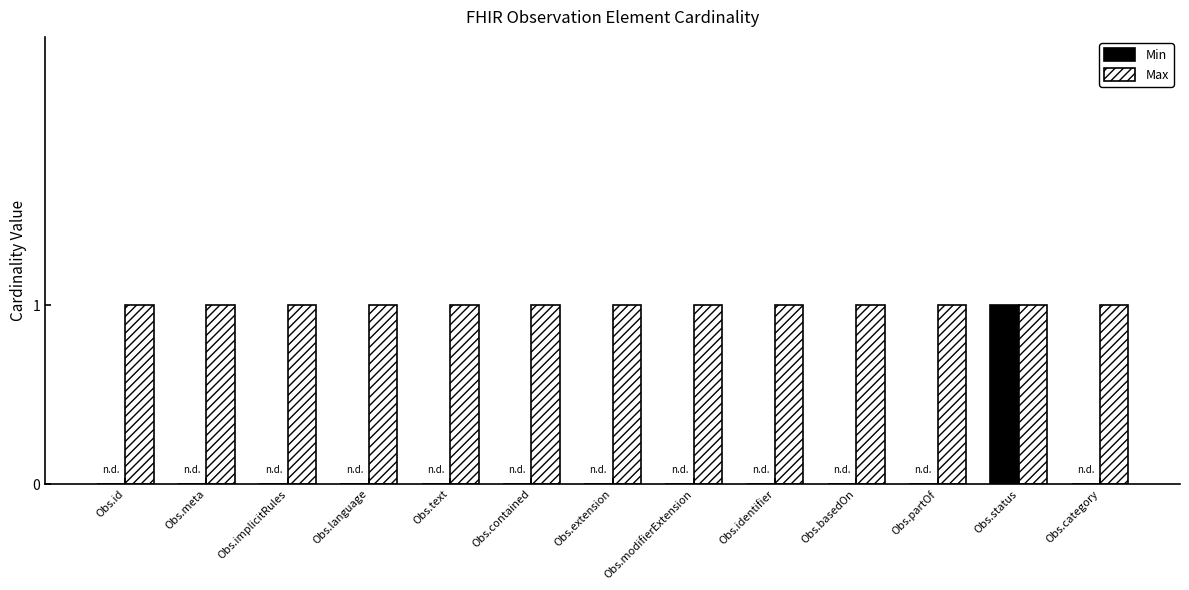

Is the value of Min at Obs.category greater than the value of Max at Obs.category?

No